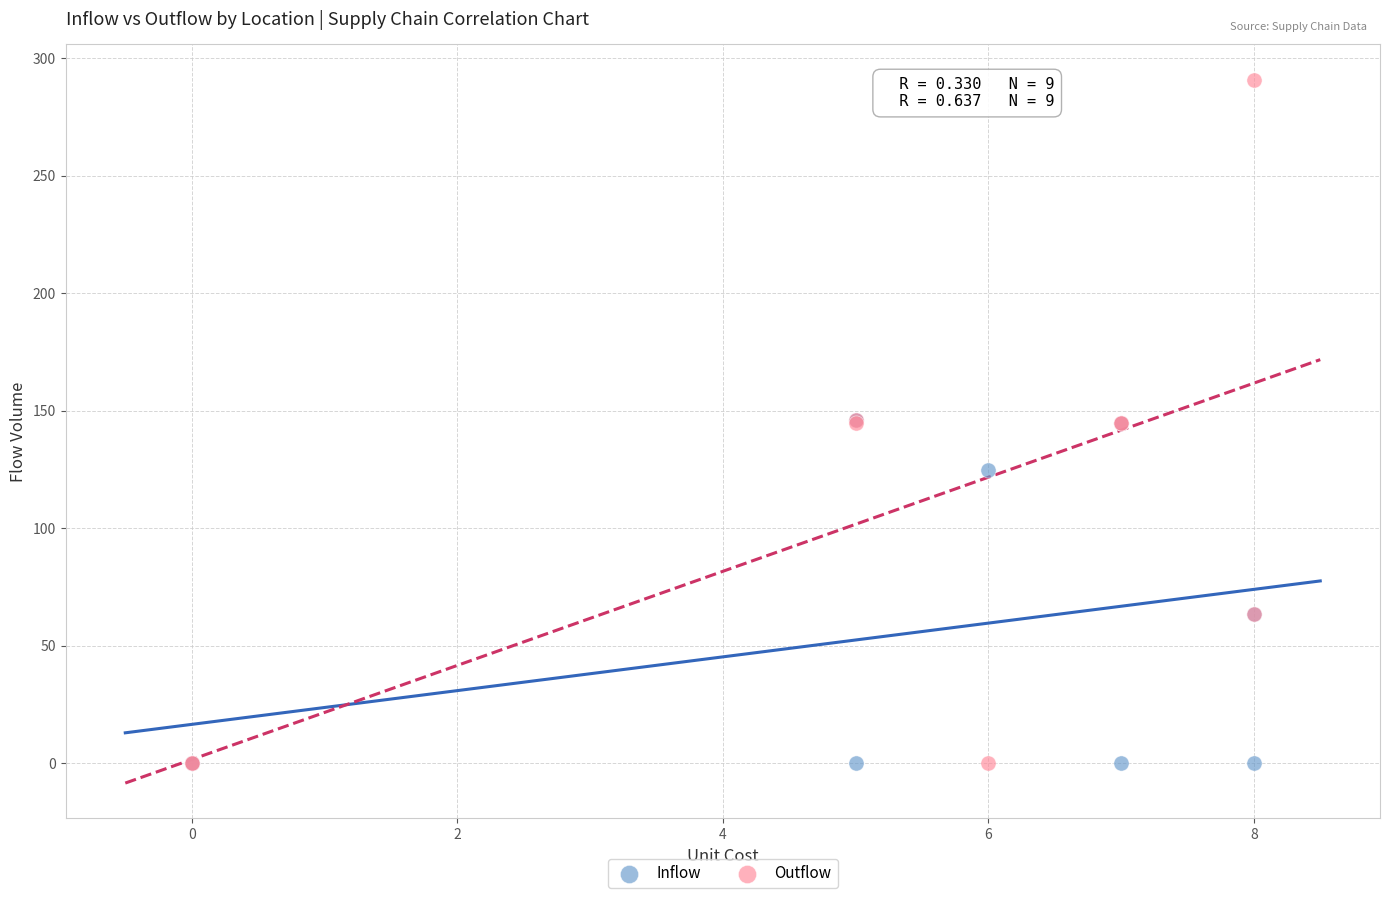

What are all the series names shown in the legend?

Inflow, Outflow